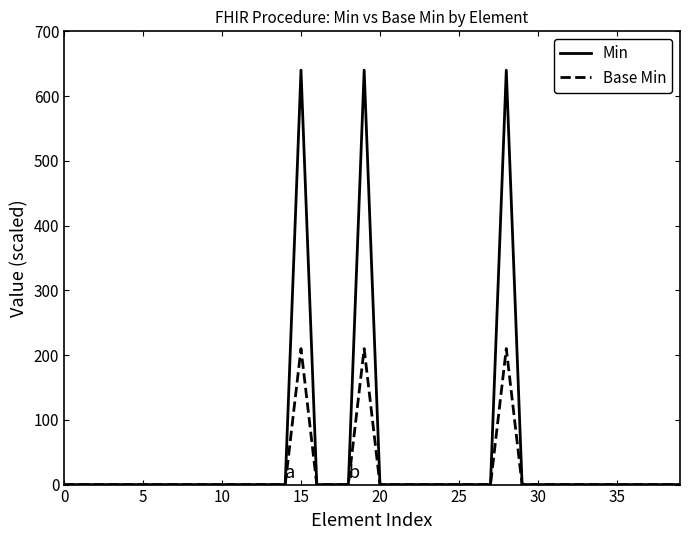

What is the greatest value displayed?

640